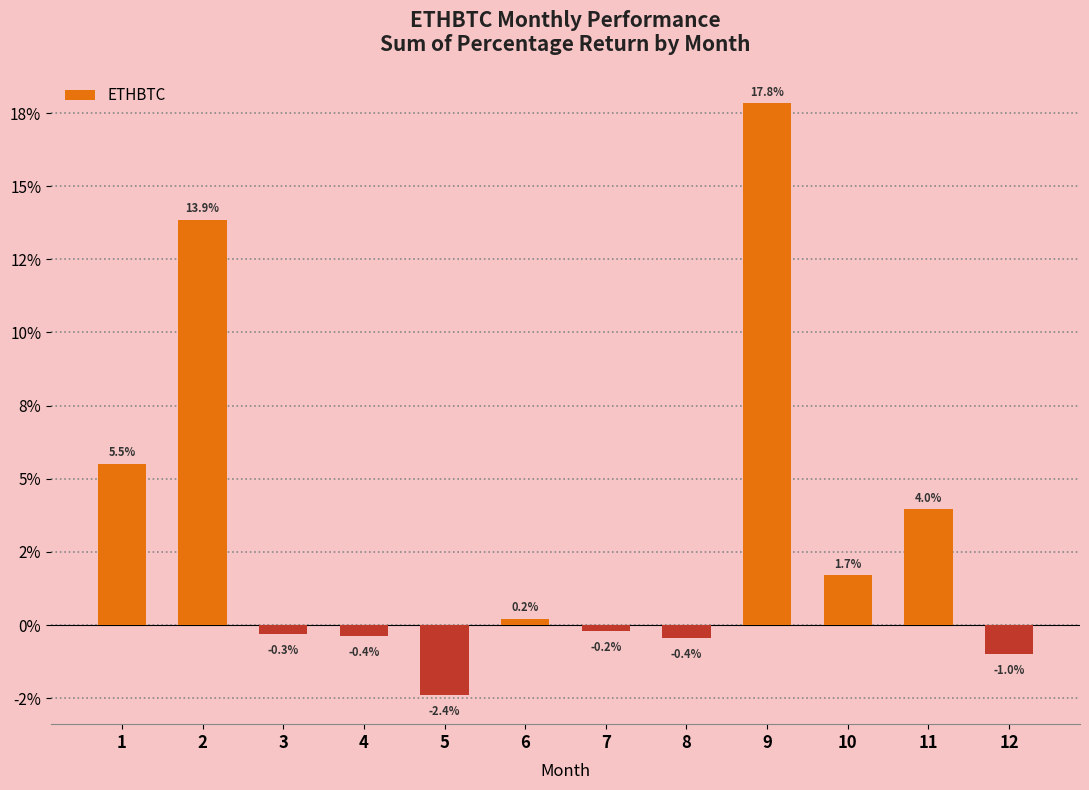

Are the bars horizontal?

No